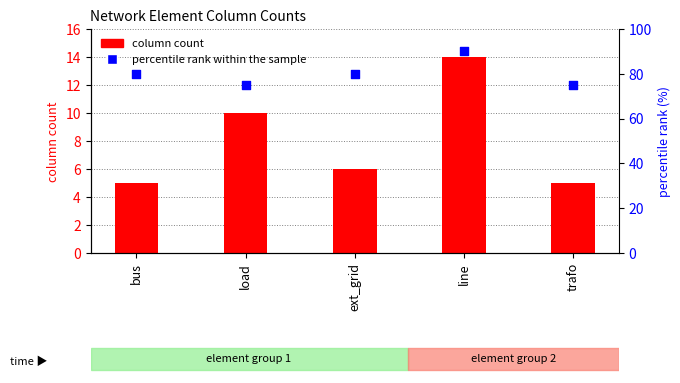

Which series has the widest spread of Y values?

percentile rank within the sample